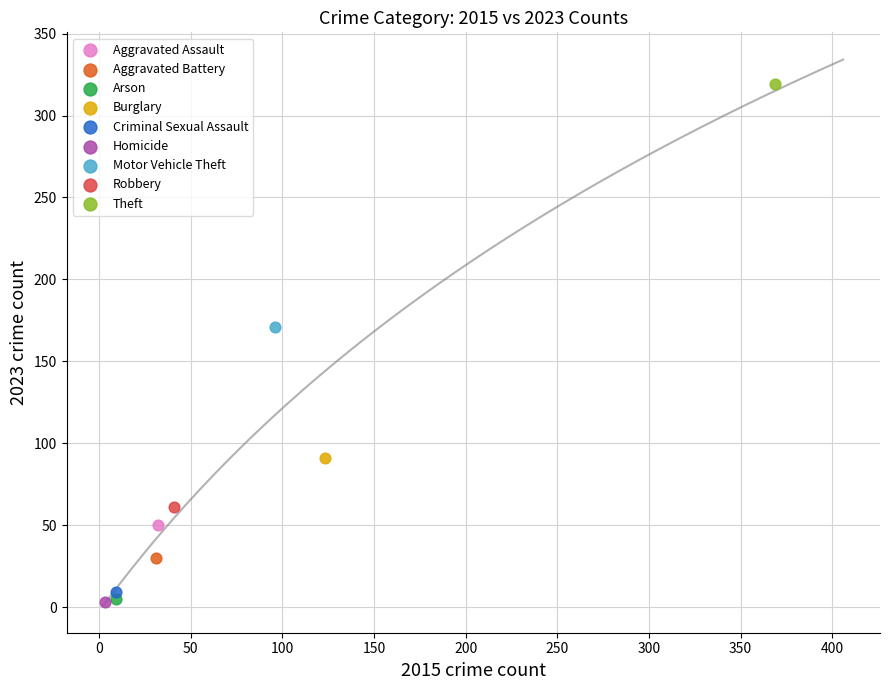

What are all the series names shown in the legend?

Aggravated Assault, Aggravated Battery, Arson, Burglary, Criminal Sexual Assault, Homicide, Motor Vehicle Theft, Robbery, Theft